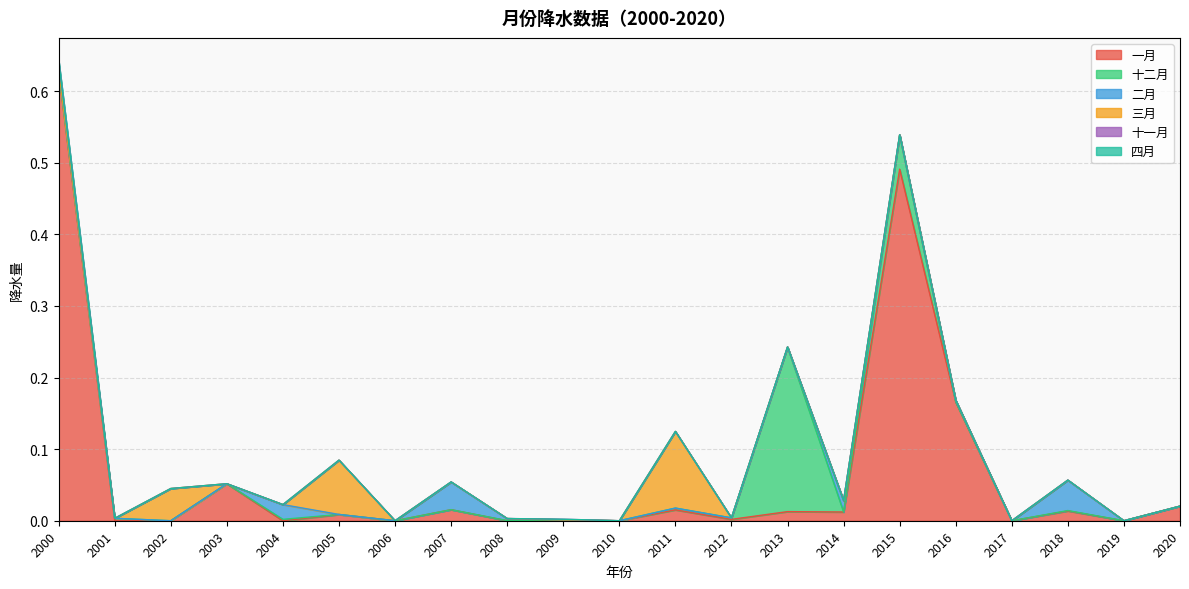

How many lines are shown in the chart?

6